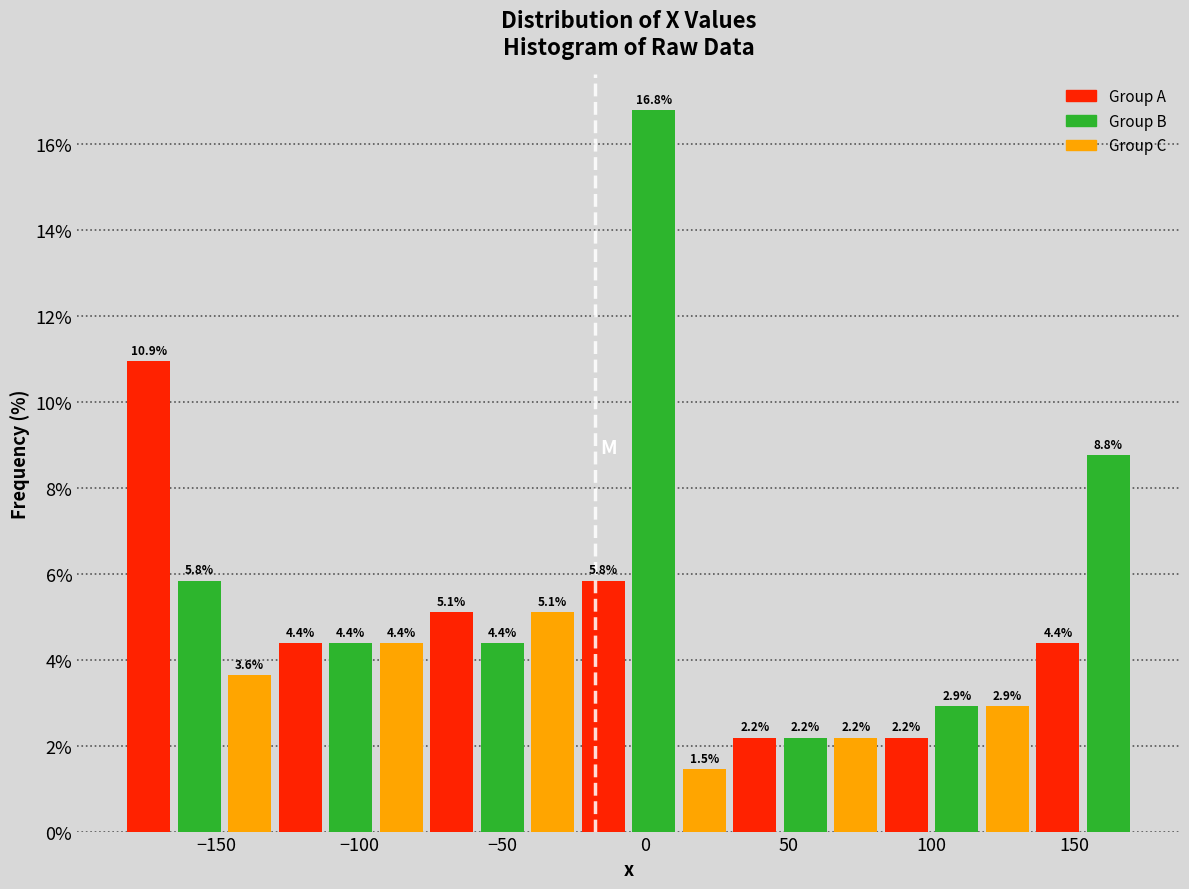

Around what value on the x-axis is the tallest bar? Give the approximate position of its centre, as read against the axis.

5